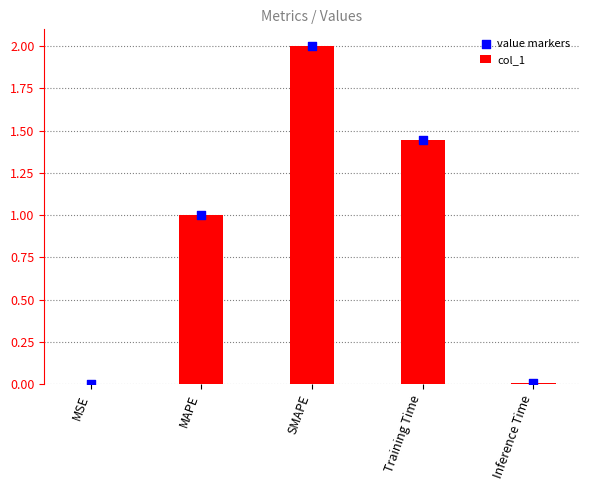

At how many categories does at least one series exceed 1?

3